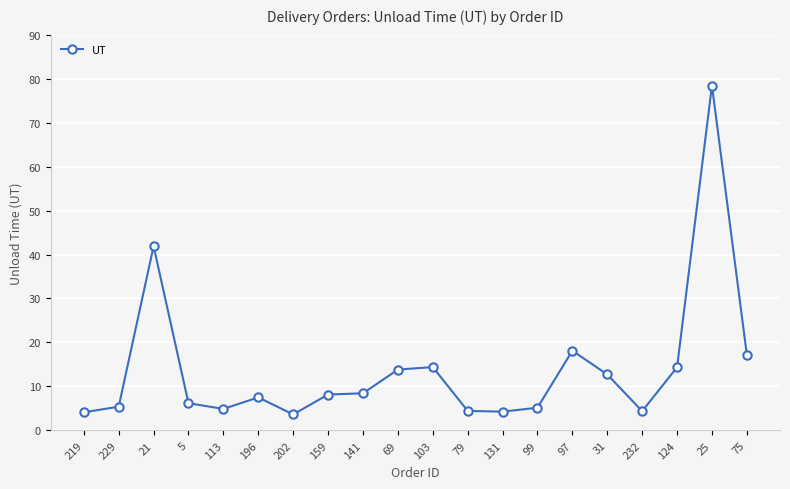

What is the change in value from 196 to 79?

-3.1